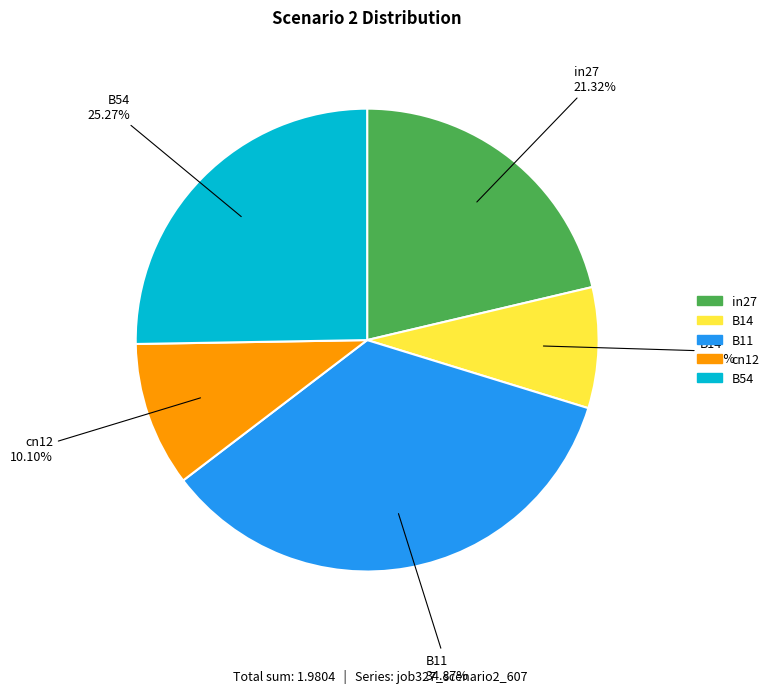

Is there any slice that represents more than half of the pie?

No